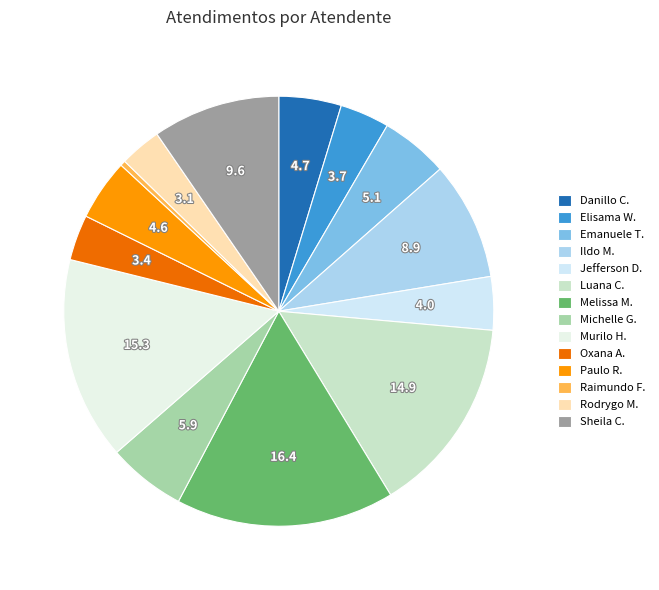

How many segments does this pie chart have?

14